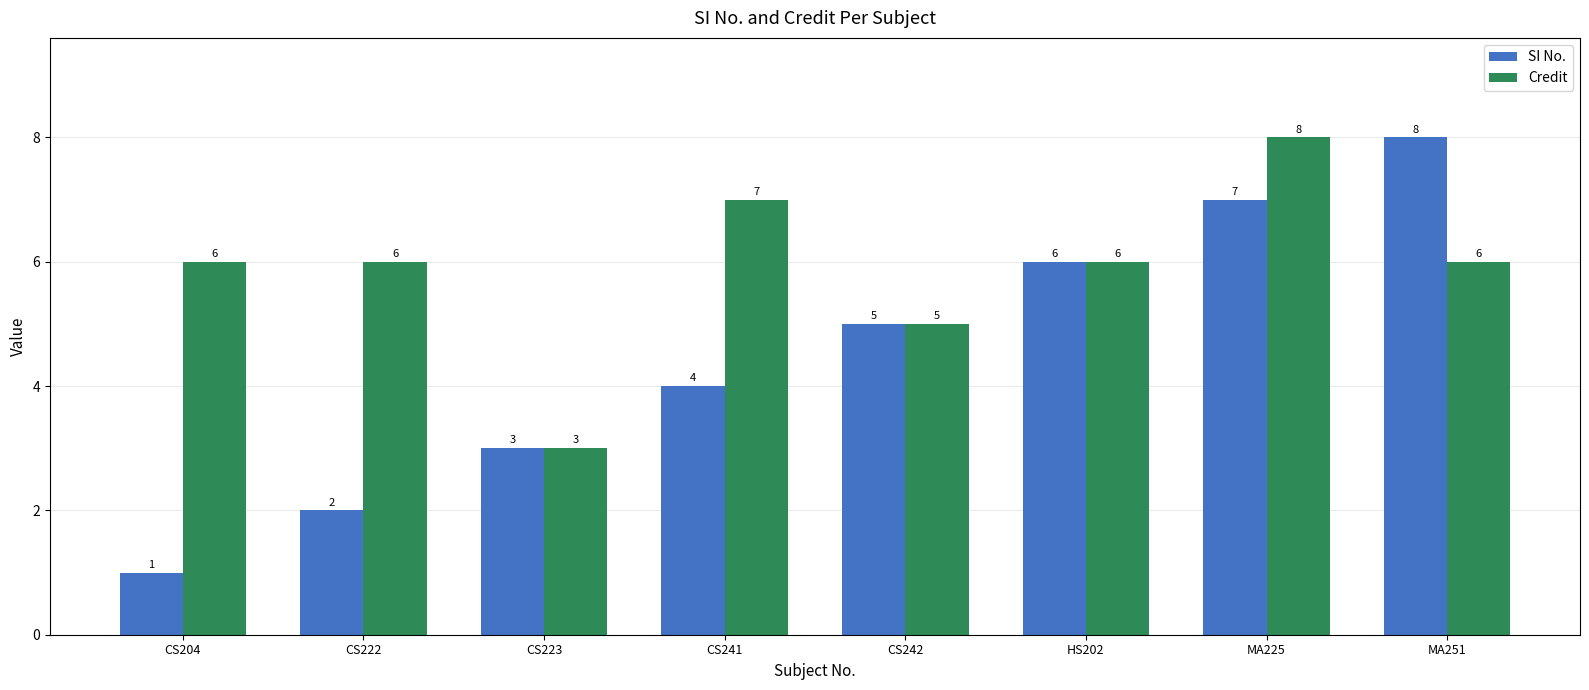

What value does the SI No. series have at HS202?

6